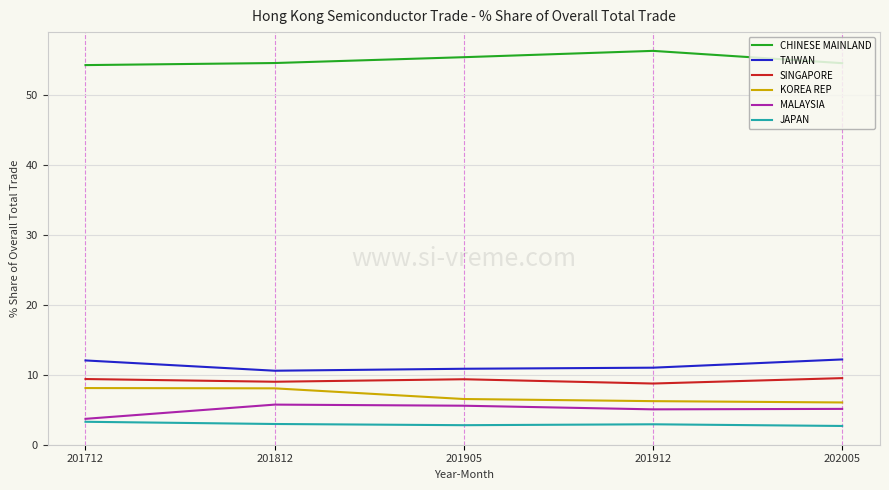

What is the difference between the highest and lowest values at 201812?

51.6